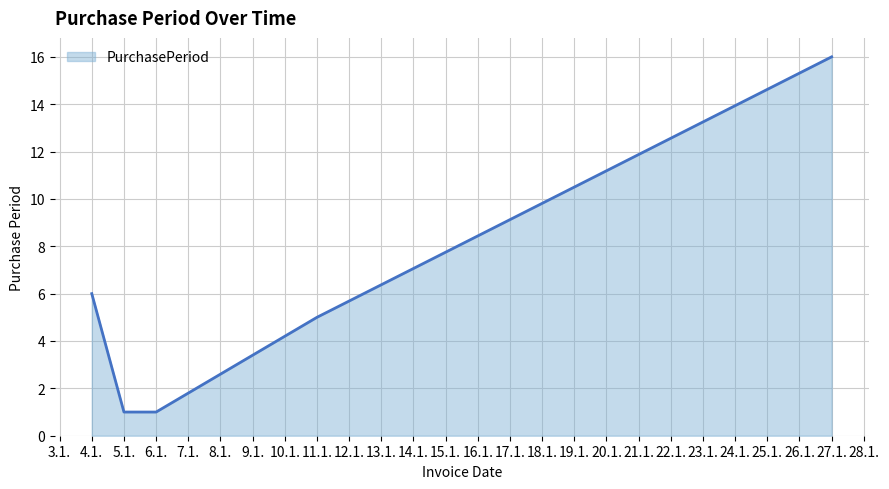

The chart shows a value of 16 at 27.1.. True or false?

True